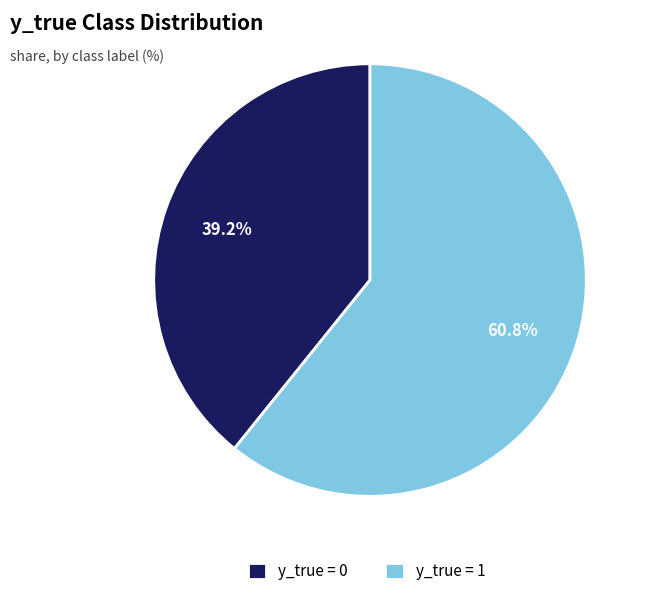

Rank the categories by value from highest to lowest.

y_true = 1, y_true = 0